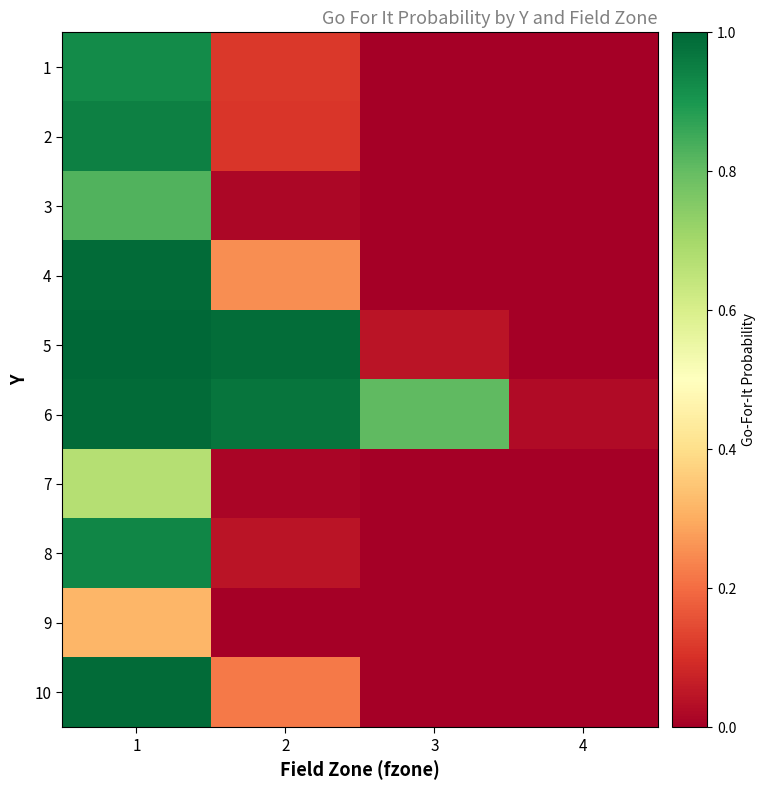

Reading left to right, list all the values displayed in this chart.

1: 1=0.9	2=0.1	3=0.0	4=0.0
2: 1=0.9	2=0.1	3=0.0	4=0.0
3: 1=0.8	2=0.0	3=0.0	4=0.0
4: 1=1.0	2=0.2	3=0.0	4=0.0
5: 1=1.0	2=1.0	3=0.0	4=0.0
6: 1=1.0	2=1.0	3=0.8	4=0.0
7: 1=0.7	2=0.0	3=0.0	4=0.0
8: 1=0.9	2=0.0	3=0.0	4=0.0
9: 1=0.3	2=0.0	3=0.0	4=0.0
10: 1=1.0	2=0.2	3=0.0	4=0.0